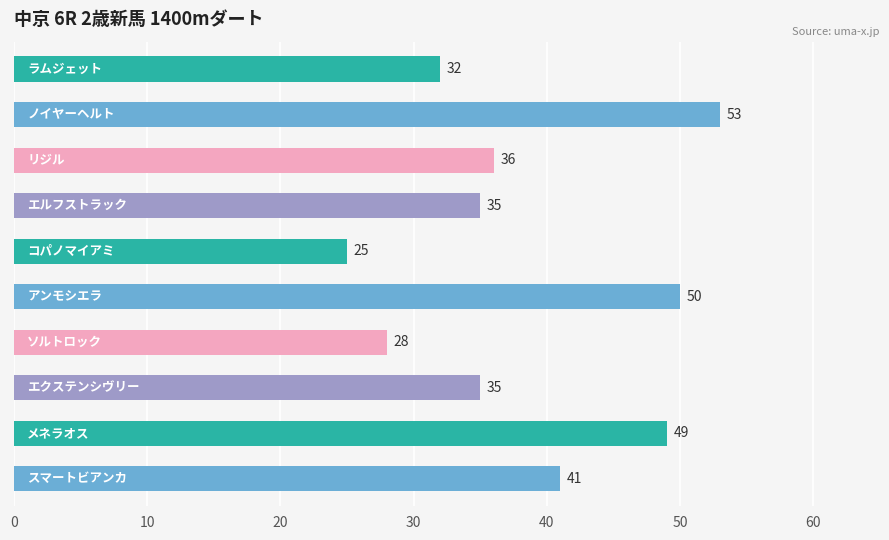

What is the sum of all values?

384